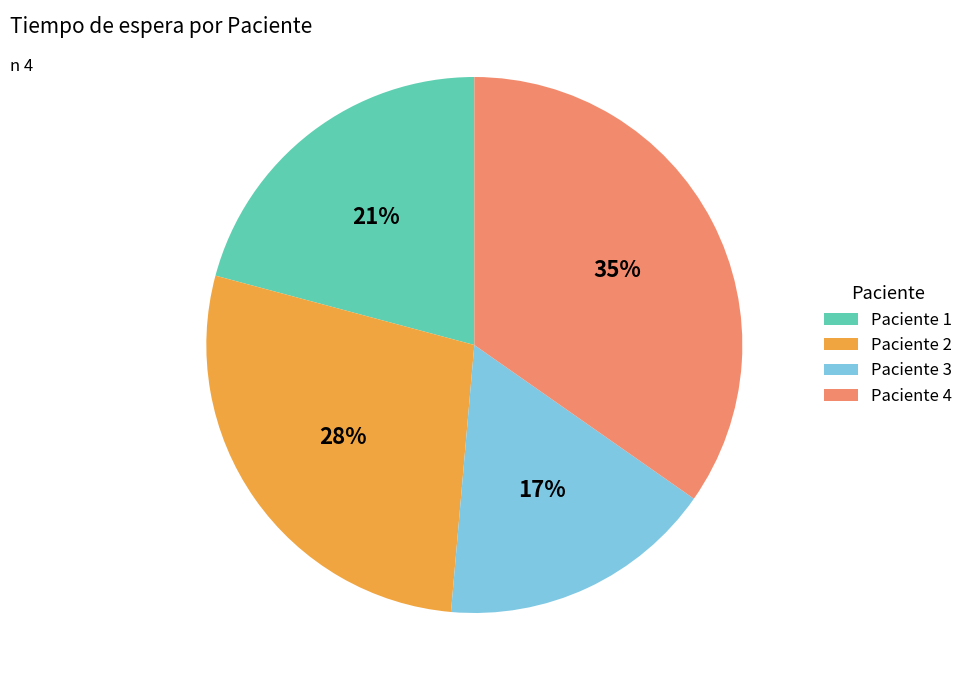

To the nearest percent, what is the difference between the largest and smallest slice percentages?

18%